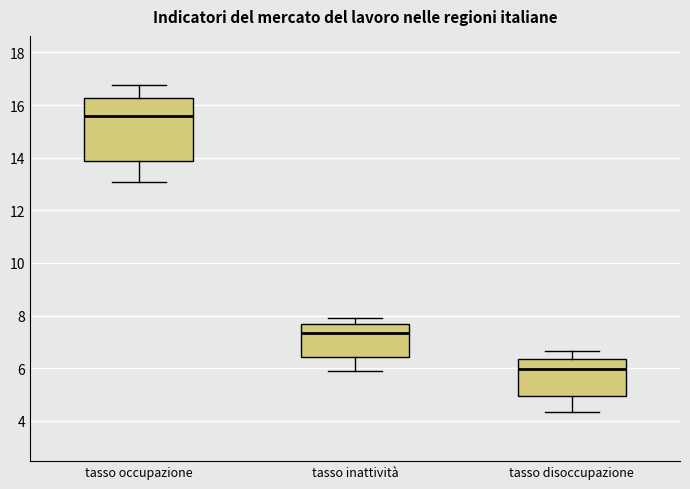

Reading left to right, transcribe this box plot: for each box, give where its median line is, the range the box spans, and where its two whiskers end, as read against the y-axis. The values are not printed on the chart, so give them approximately, as read against the axis.

tasso occupazione: median 15.6, box 13.8 to 16.2, whiskers 13.0 to 16.8
tasso inattività: median 7.4, box 6.4 to 7.6, whiskers 6.0 to 8.0
tasso disoccupazione: median 6.0, box 5.0 to 6.4, whiskers 4.4 to 6.6